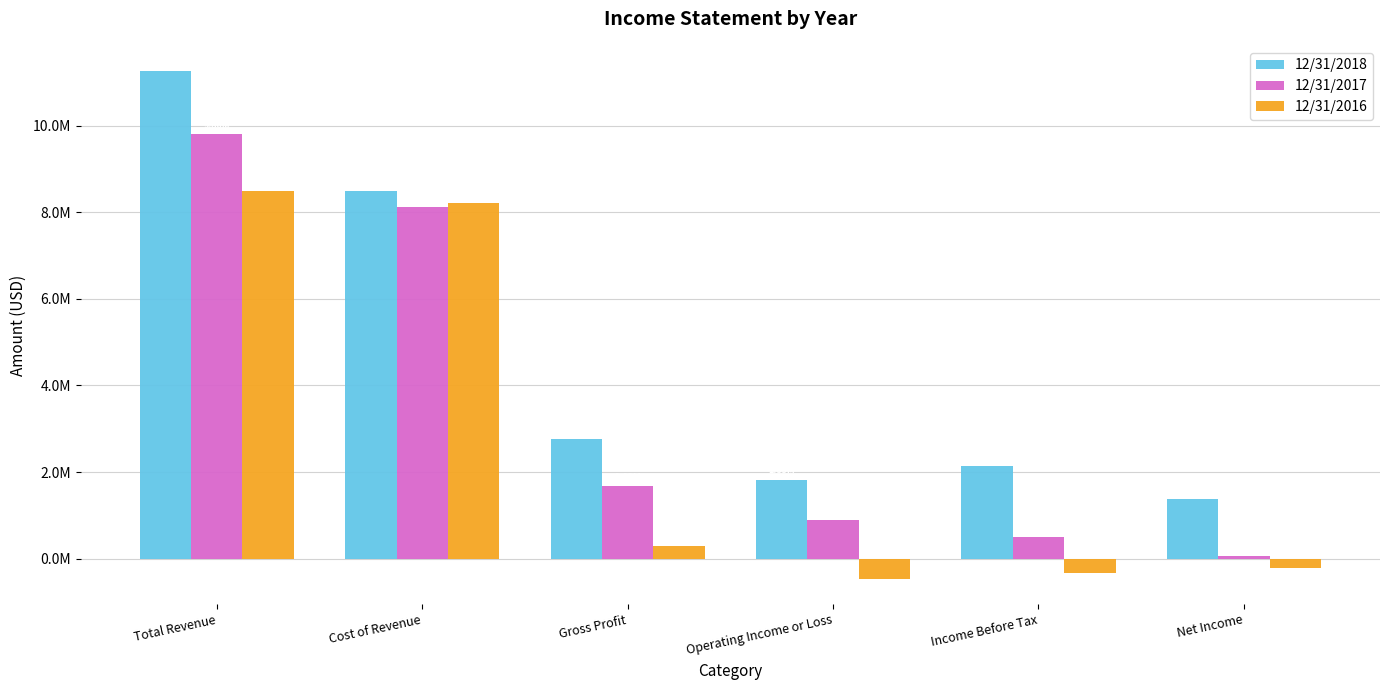

What is the difference between the 12/31/2017 values at Net Income and Cost of Revenue?

8064356